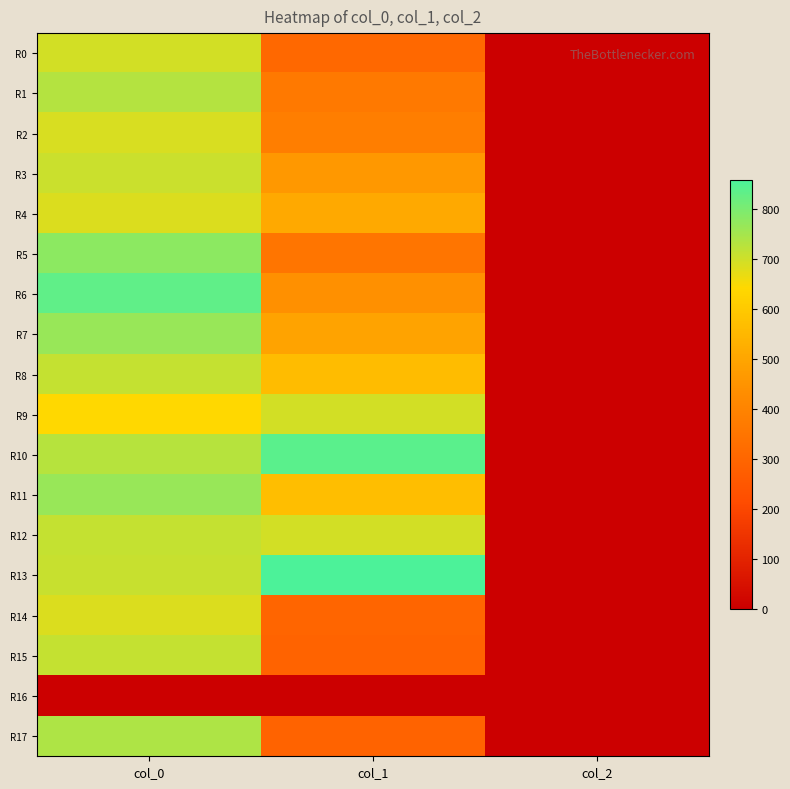

Count the number of data series in this chart.

18